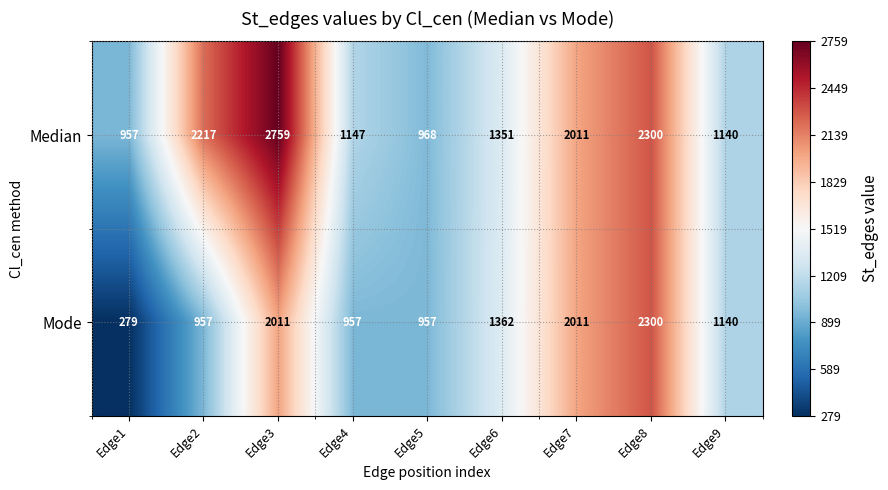

What is the sum of the Mode values at Edge6 and Edge1?

1641